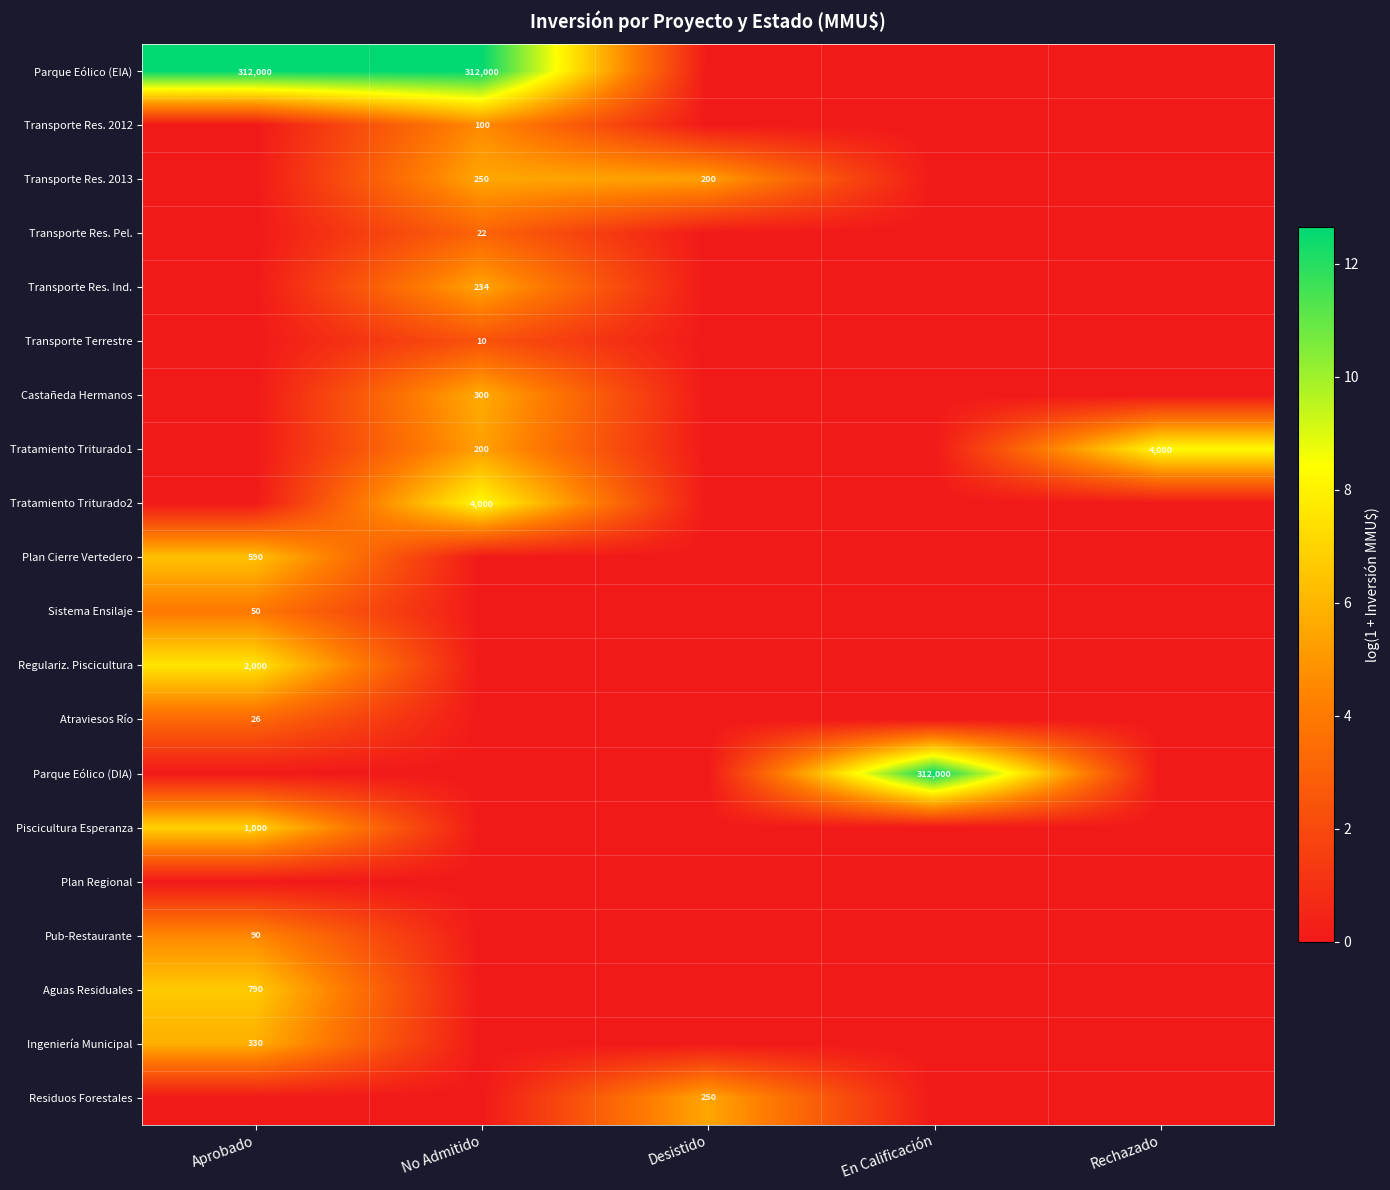

Is it true that Transporte Res. 2013 equals 200 at Desistido?

True